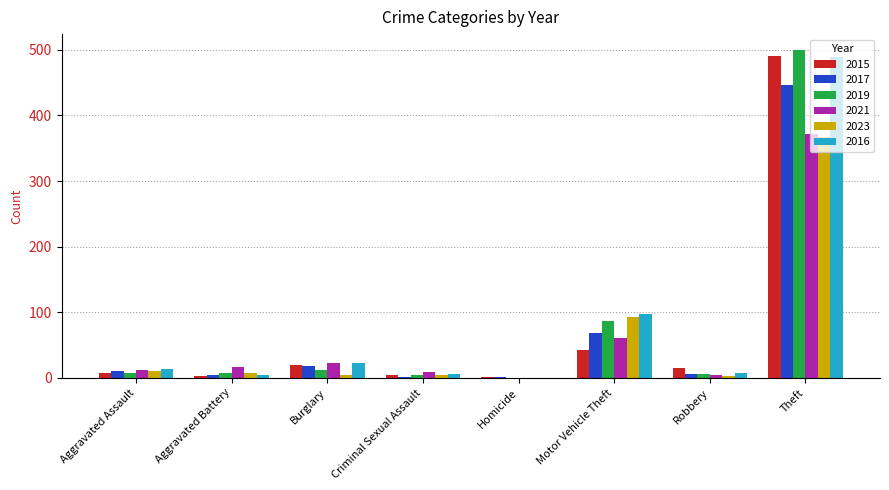

Is the value of 2019 at Motor Vehicle Theft greater than the value of 2021 at Motor Vehicle Theft?

Yes